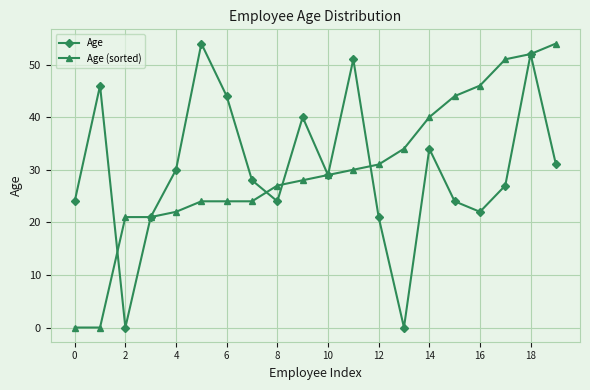

What is the maximum value shown in the chart?

54